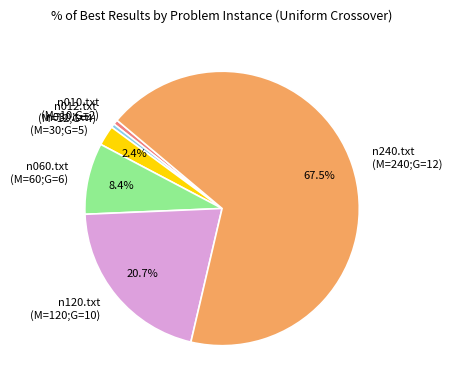

Between n120.txt (M=120;G=10) and n240.txt (M=240;G=12), which is larger?

n240.txt (M=240;G=12)